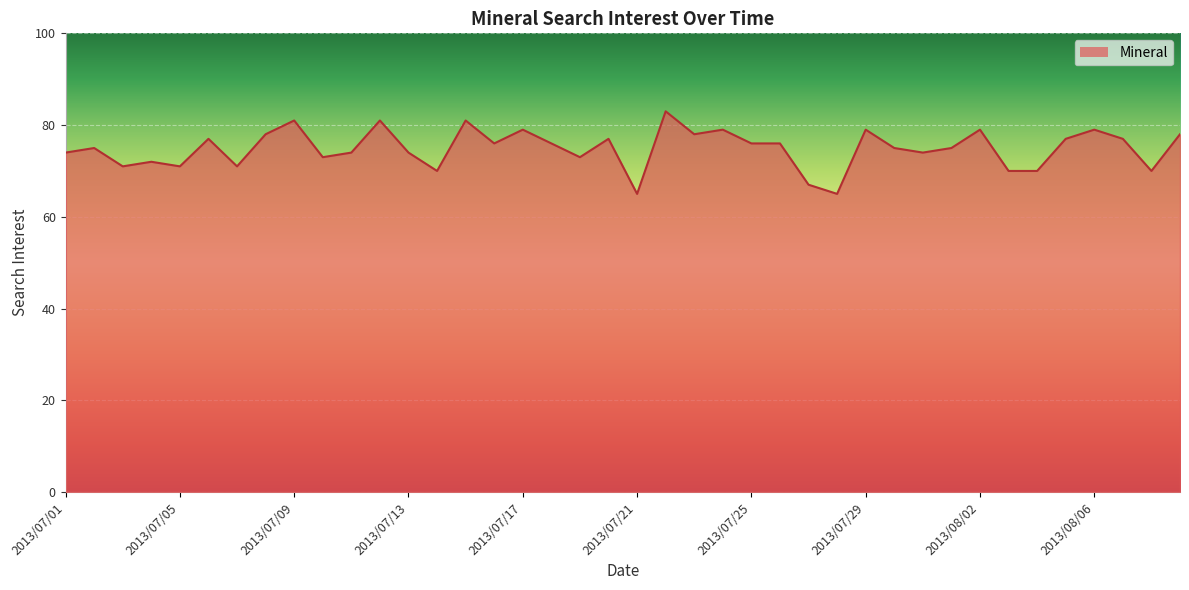

What position from the right is 29?

11